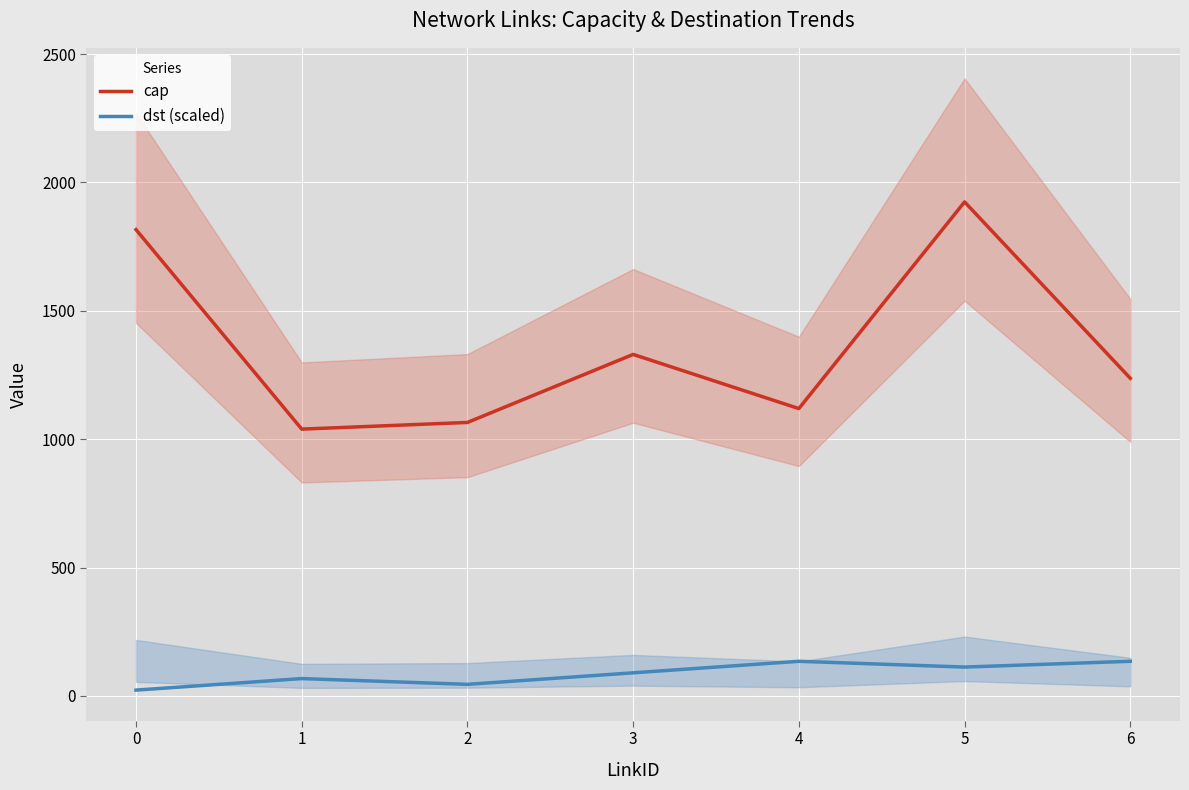

Is it true that dst (scaled) equals 12.6 at 0?

False